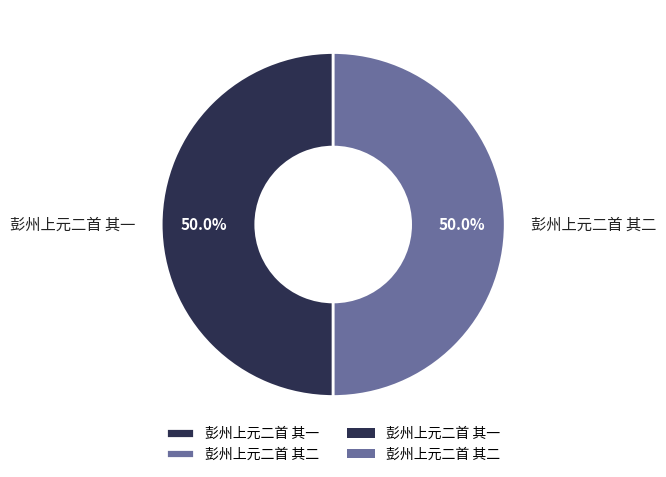

Count the number of slices in the pie.

2